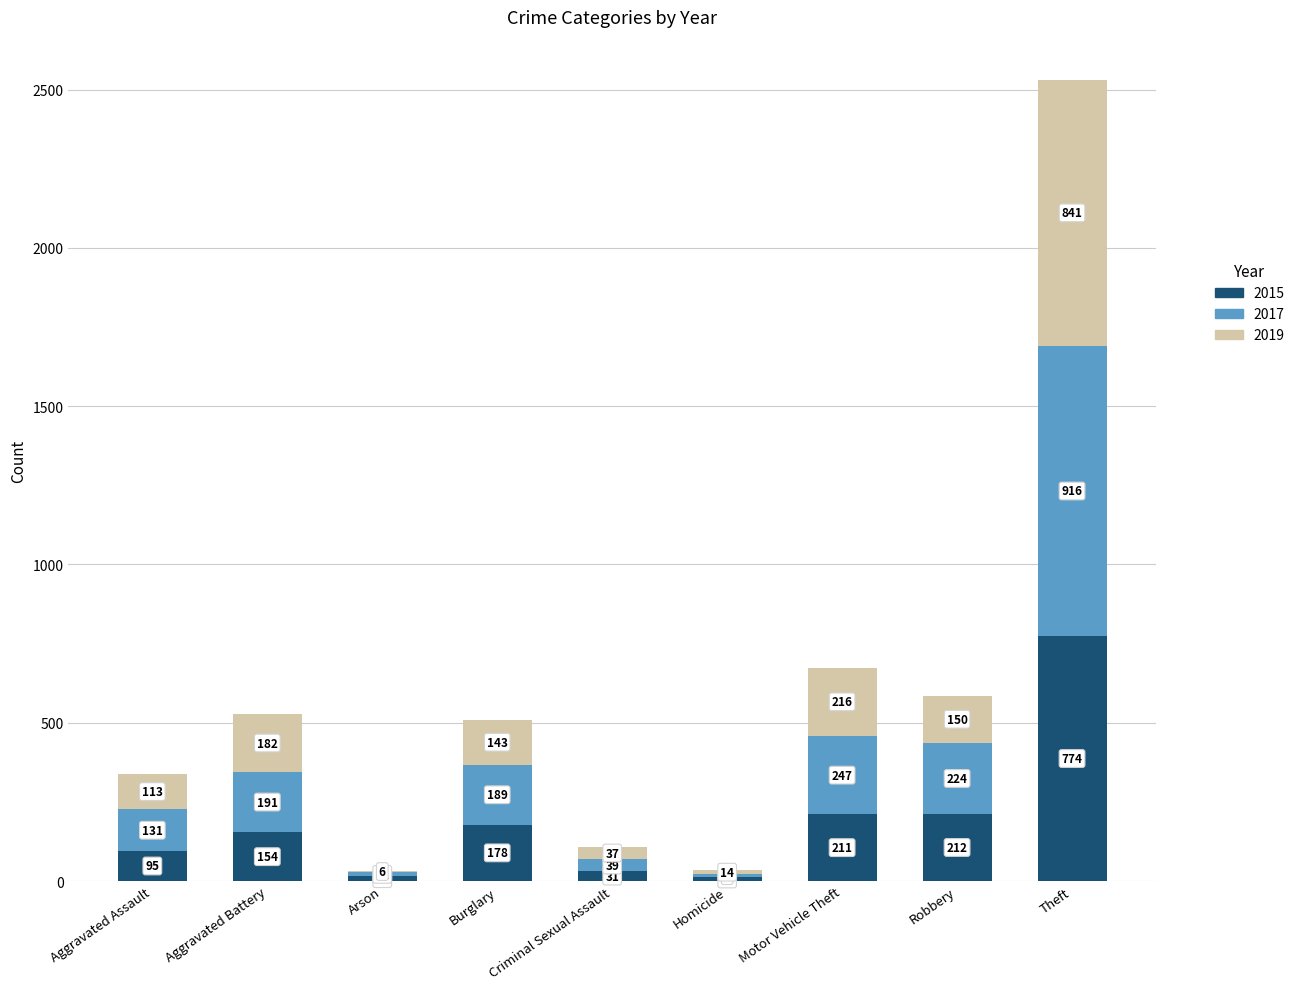

Is it true that 2015 equals 88 at Burglary?

False